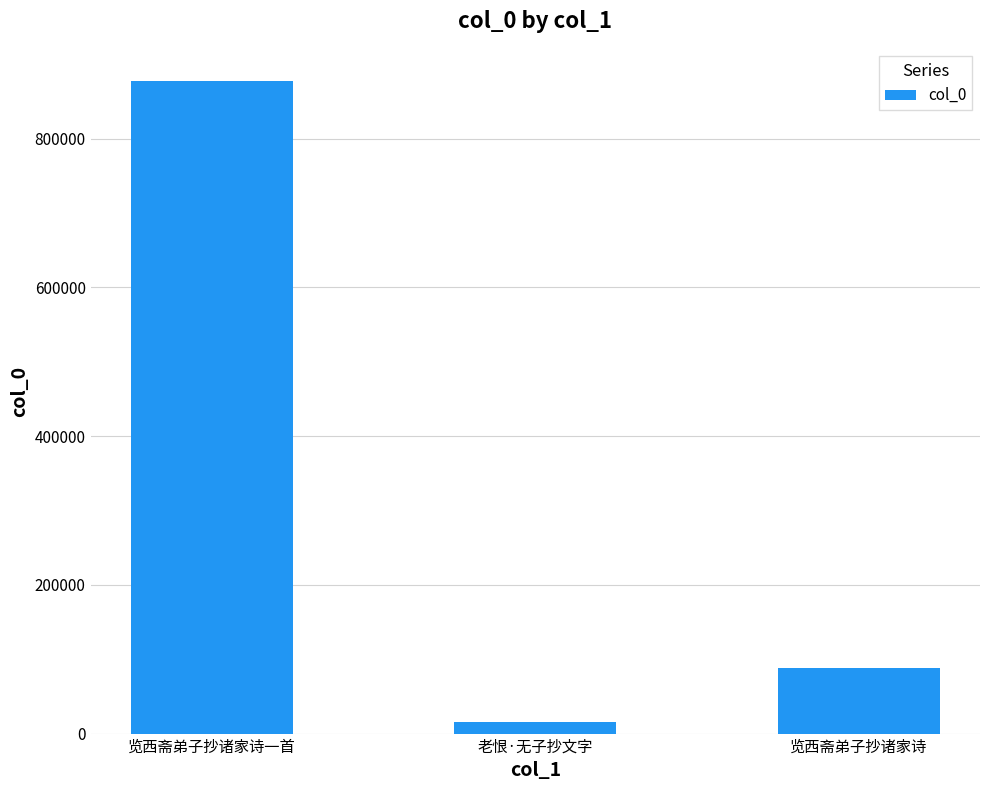

What value does the data have at 老恨·无子抄文字?

15660